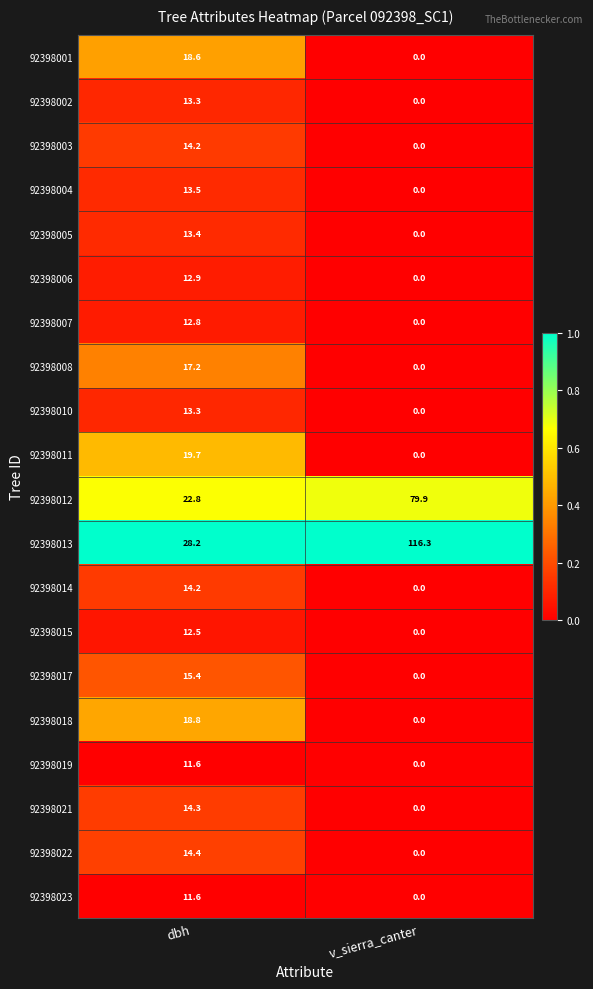

What is the sum of all 92398014 values?

14.2